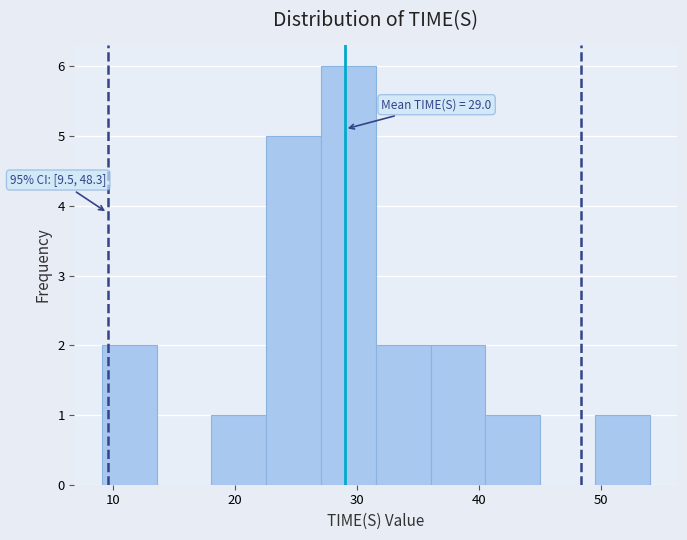

Which range on the x-axis has the tallest bar?

27 to 32